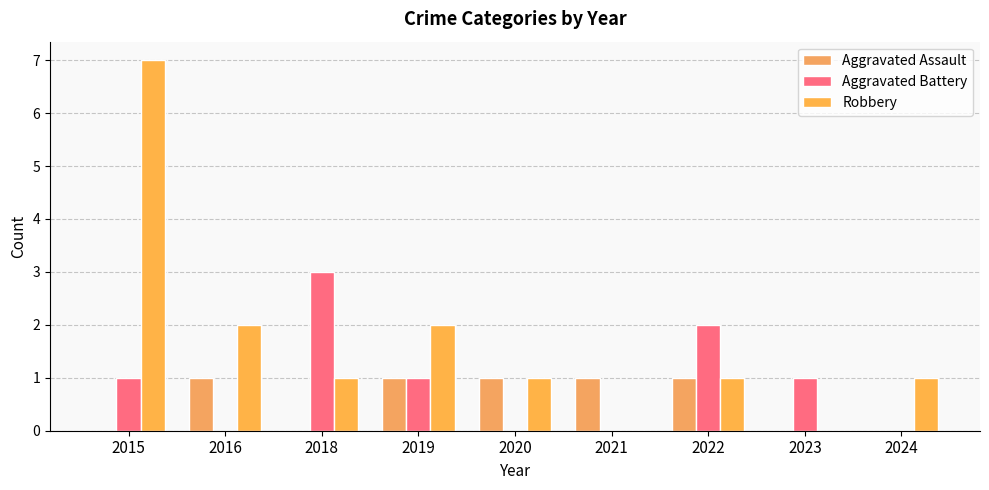

What is the difference between the highest and lowest values at 2020?

1